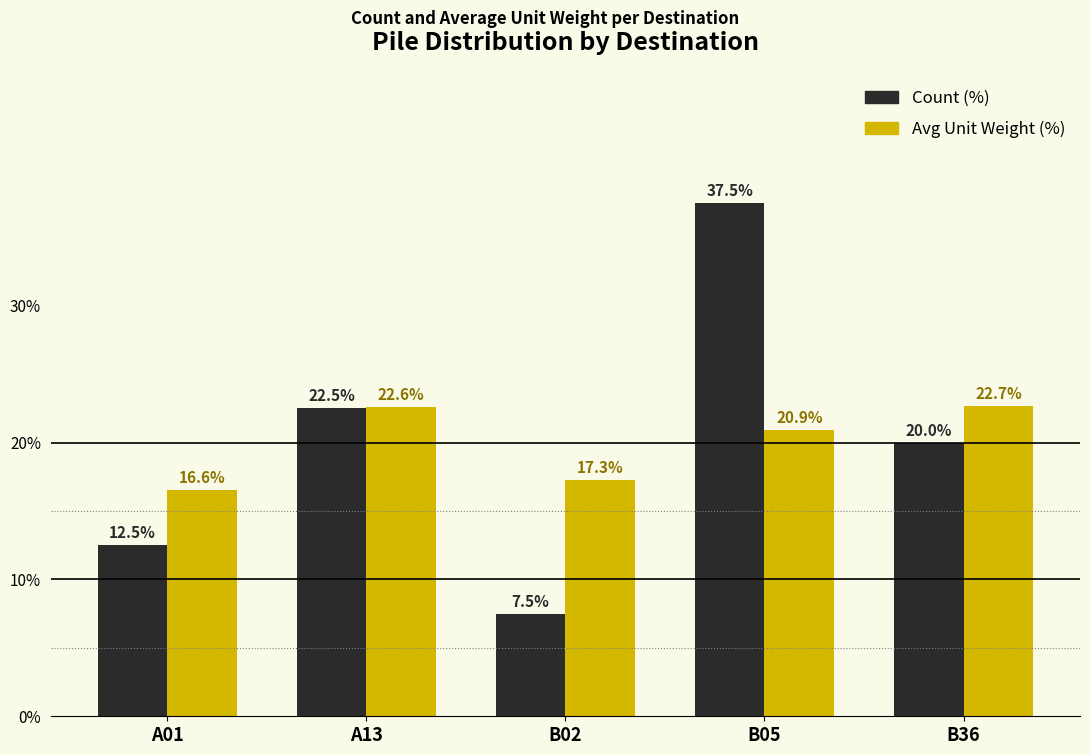

What is the difference between the highest and lowest values at A01?

4.1